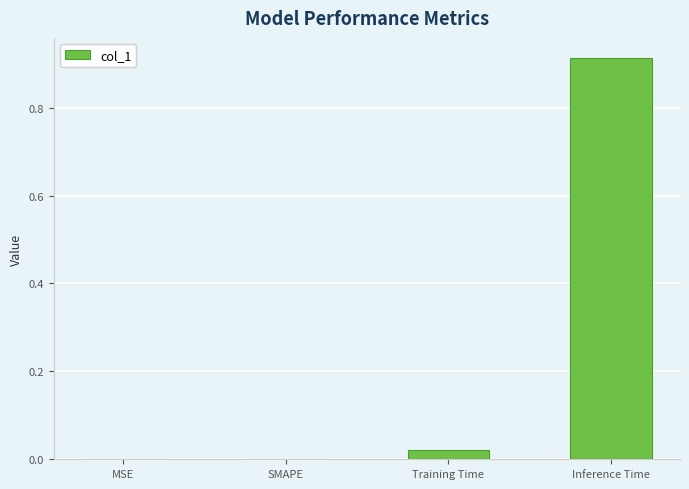

Between Inference Time and SMAPE, which is larger?

Inference Time